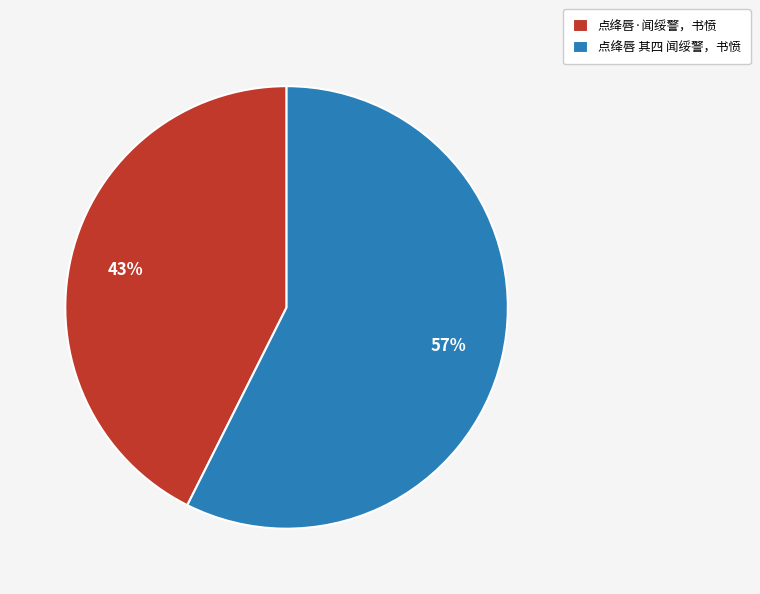

To the nearest percent, what percentage of the pie is 点绛唇·闻绥警，书愤?

43%